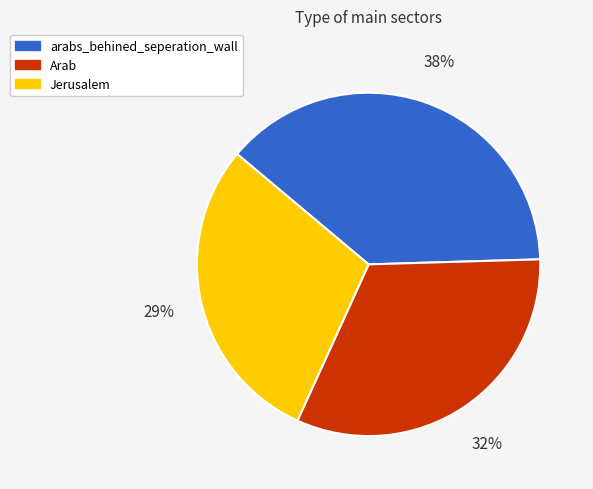

Is Arab the majority of the pie?

No